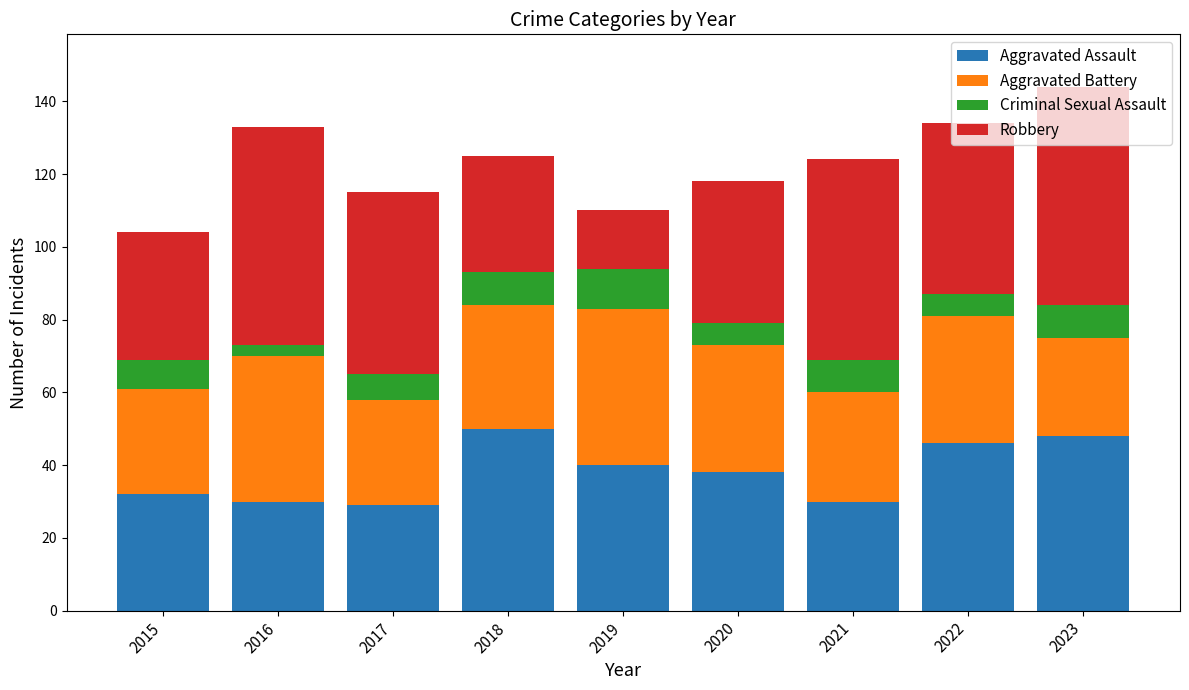

What is the difference between the maximum and minimum values in the Aggravated Assault series?

21